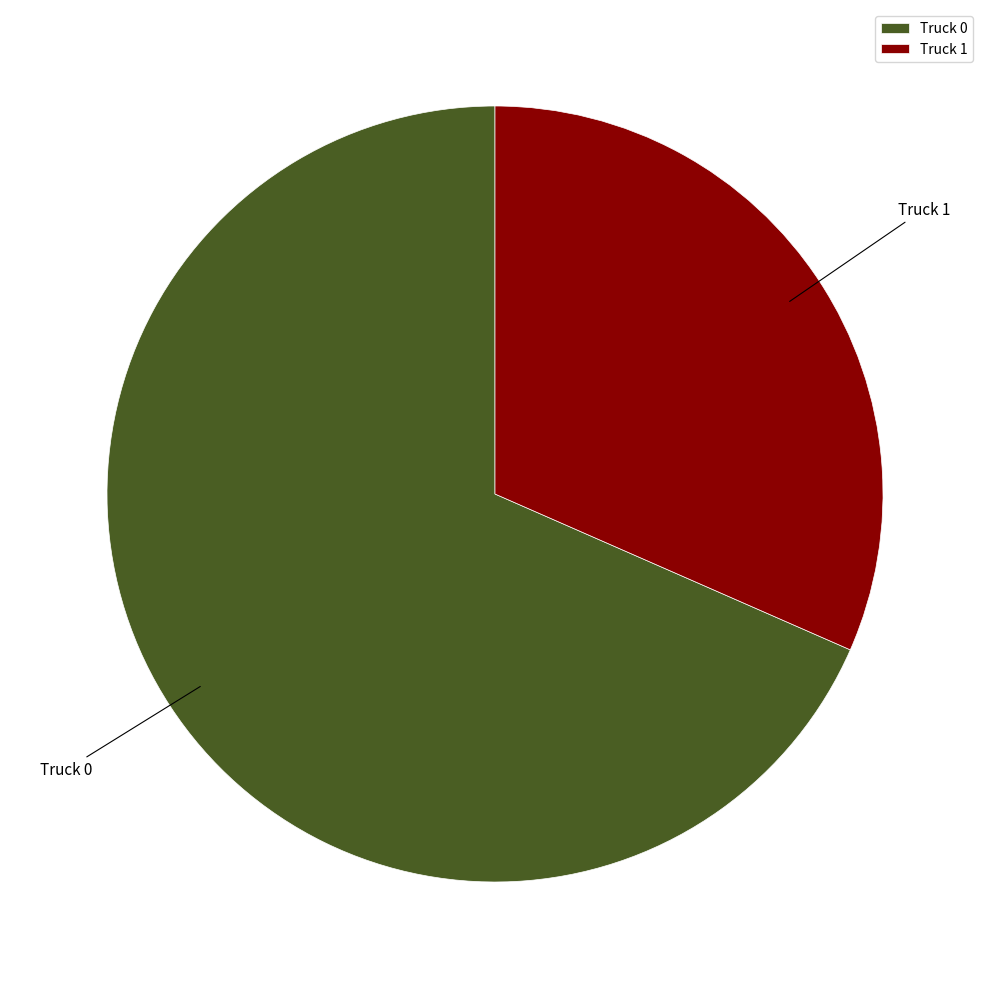

True or false: Truck 0 accounts for 59% of the total.

False